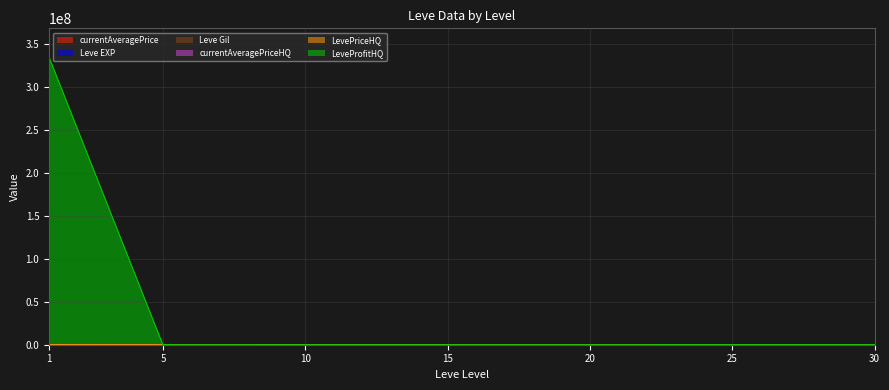

At which category is the sum across all series the highest?

1